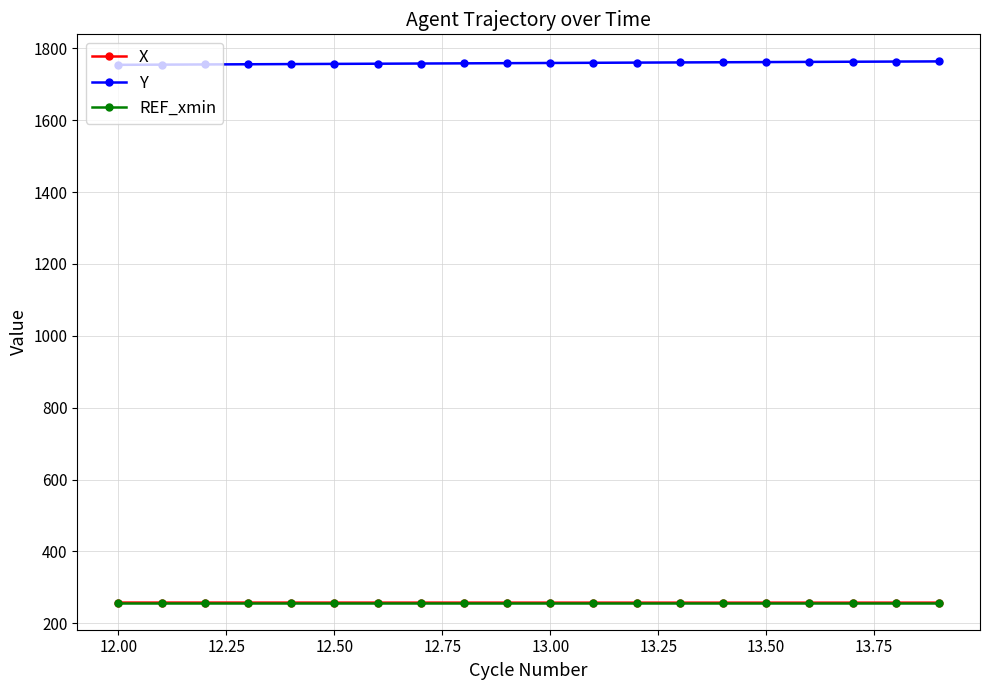

What is the value of the X point at the 15th from the left?

257.4